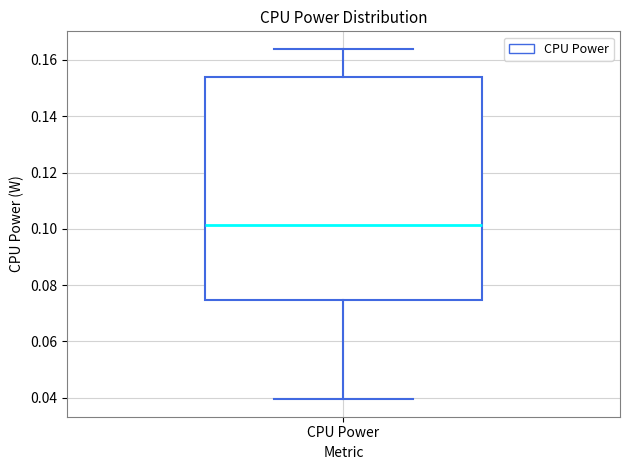

Where is the upper edge of the box for CPU Power on the y-axis? The values are not printed on the chart, so give them approximately, as read against the axis.

0.154